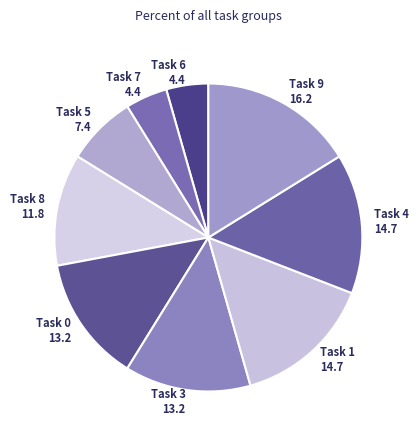

How many slices are in this pie chart?

9